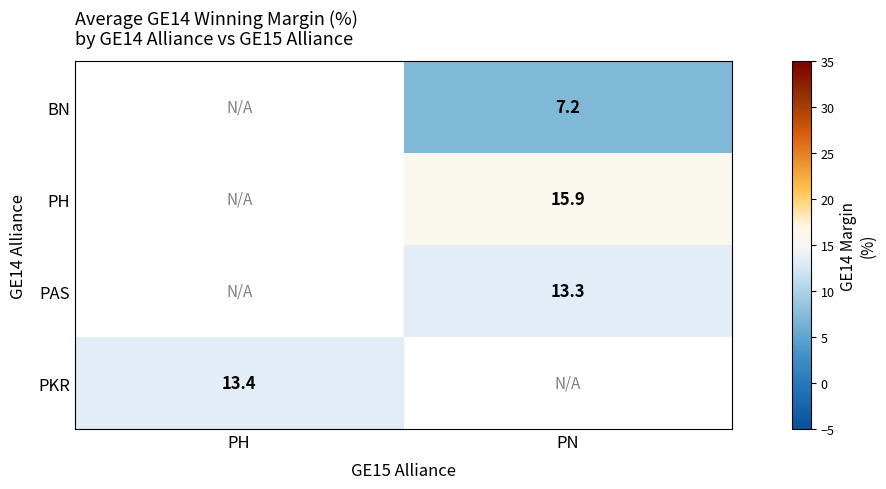

Which category has the highest value across all series?

PN